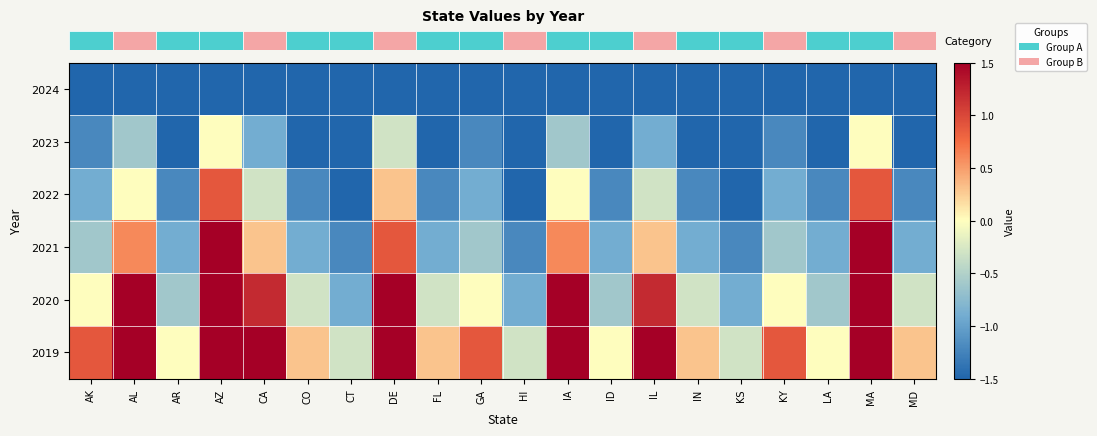

Count the number of data series in this chart.

6